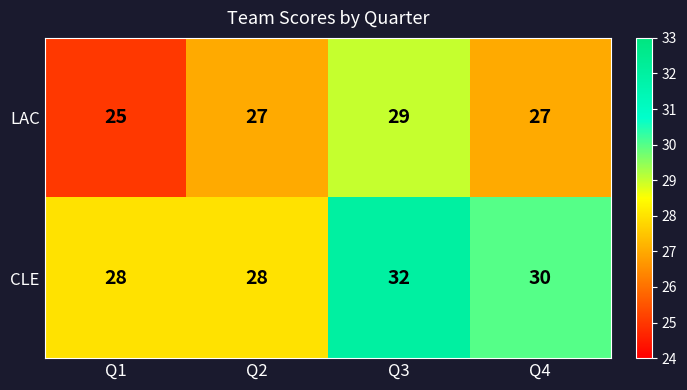

How many distinct data groups are displayed?

2